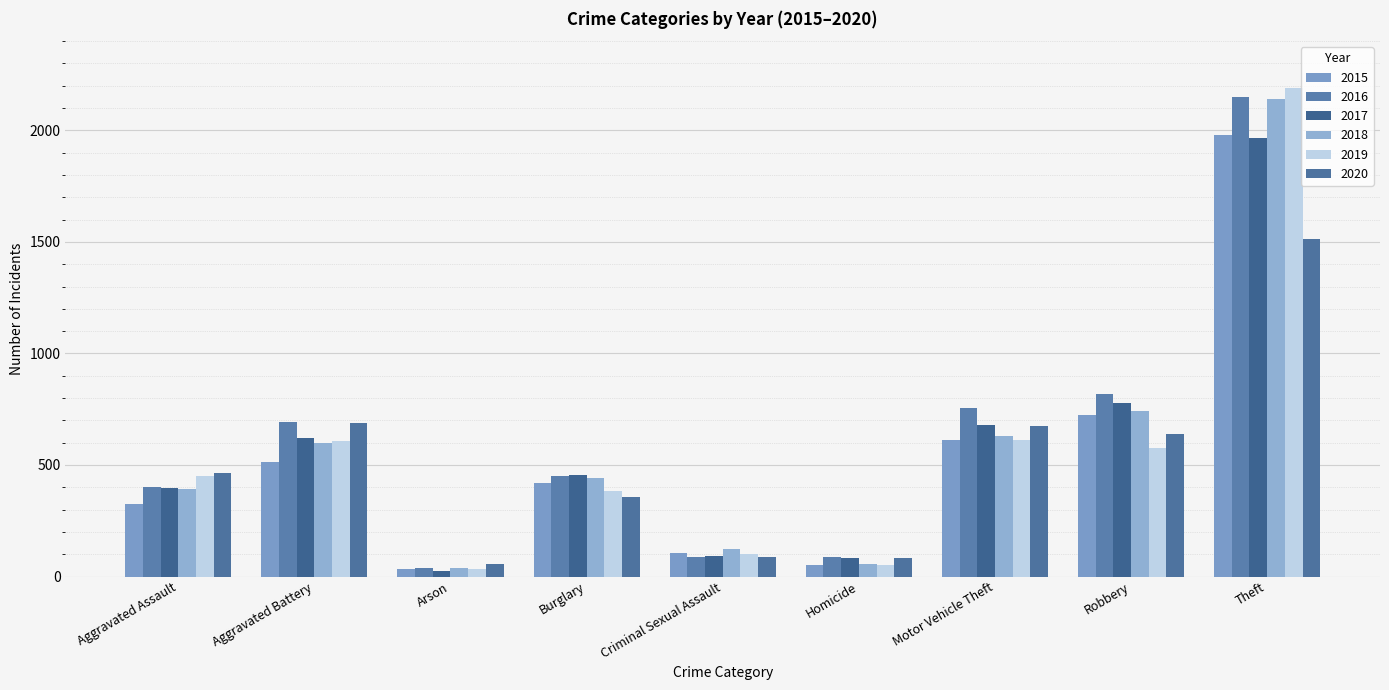

Is the value of 2018 at Robbery greater than the value of 2016 at Motor Vehicle Theft?

No